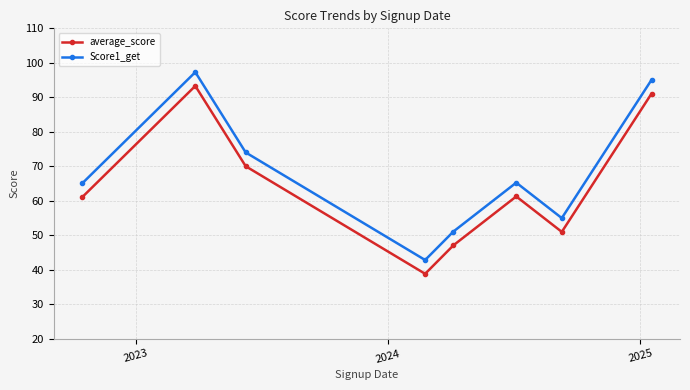

How many lines are shown in the chart?

2